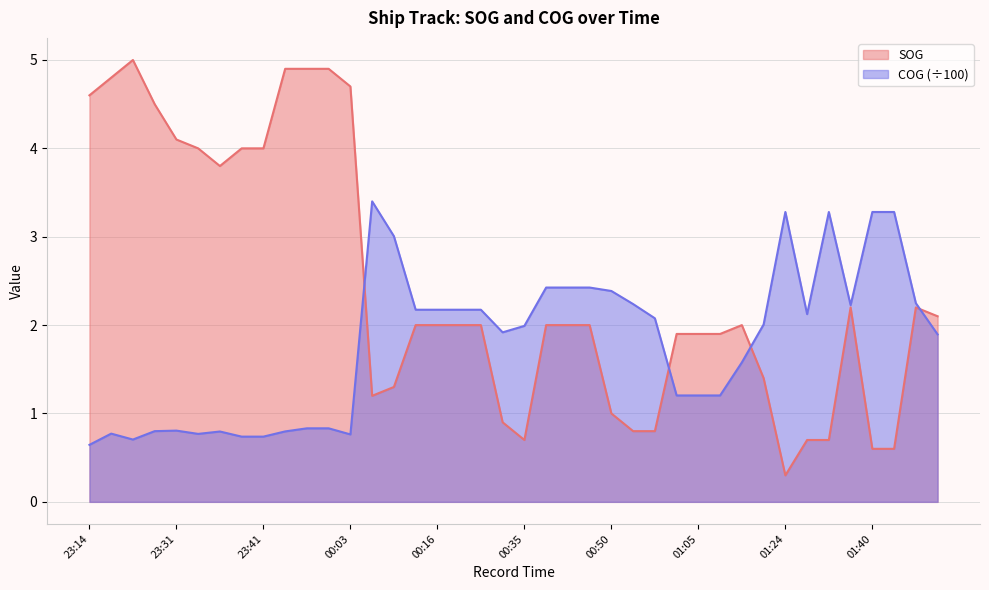

True or false: SOG and COG cross at least once.

True